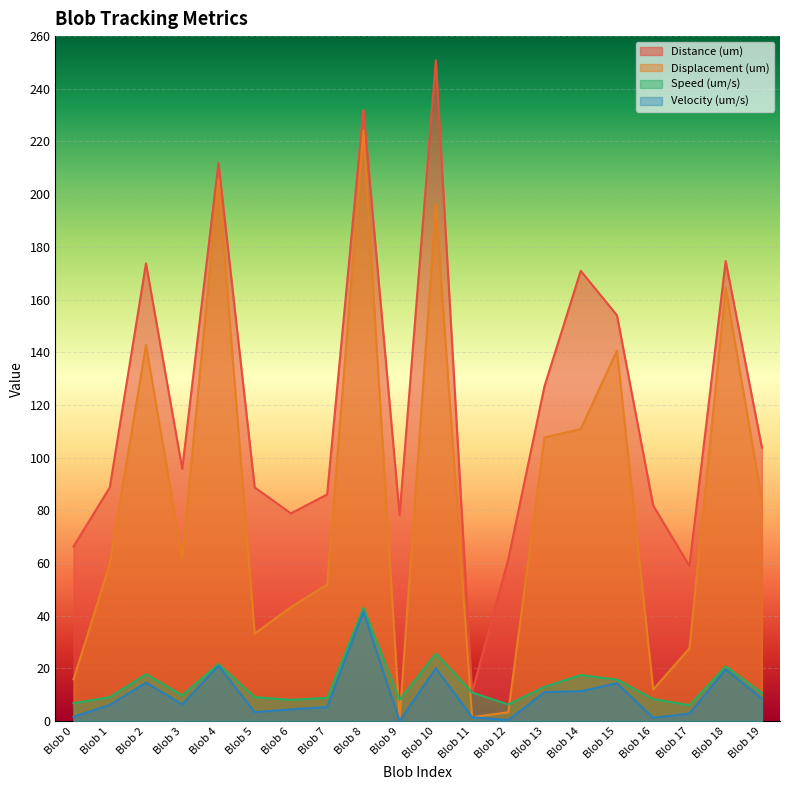

Which series has the largest range (max minus min)?

Distance (um)